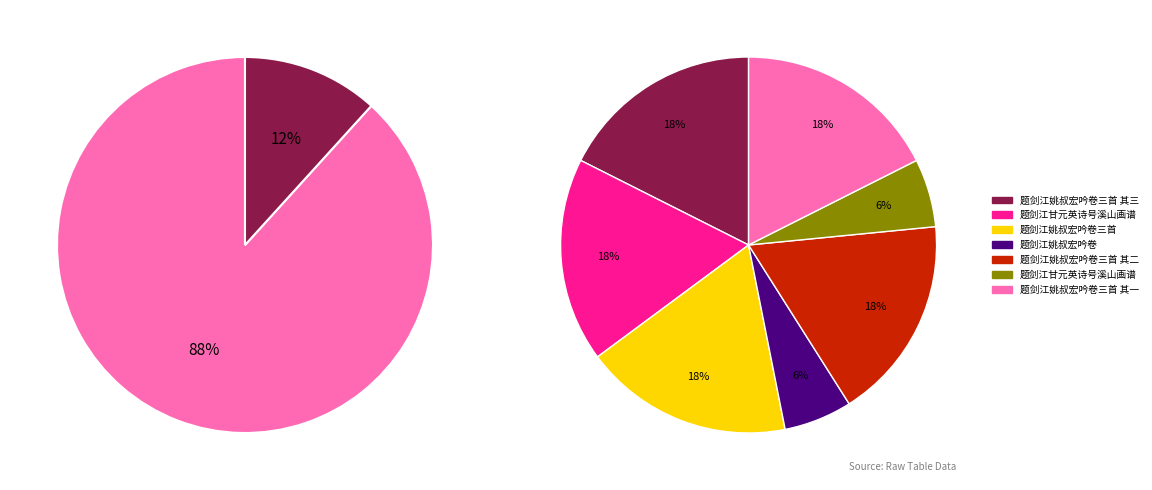

Is there a majority slice in this chart?

No